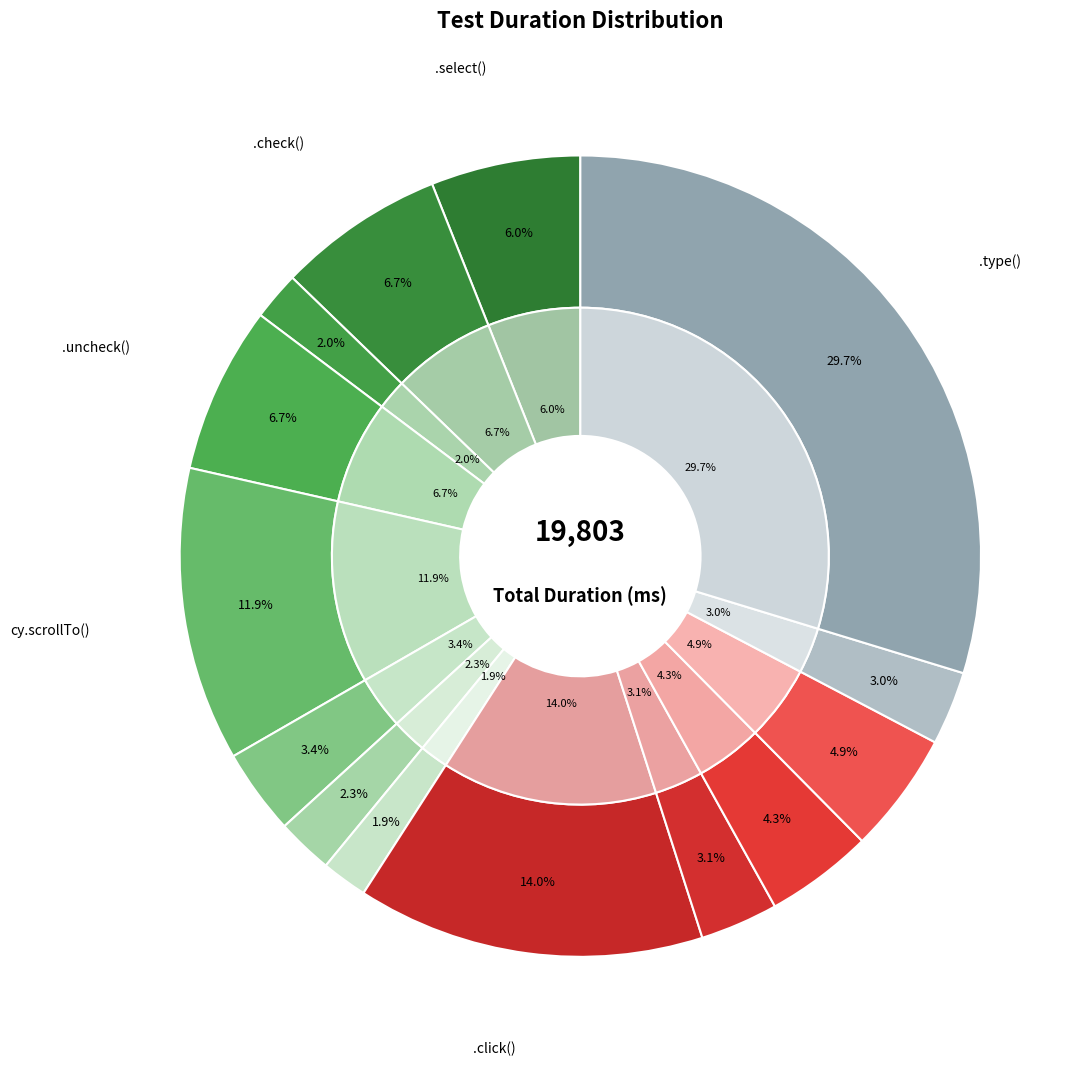

Between .dblclick() and .scrollIntoView(), which is larger?

.dblclick()